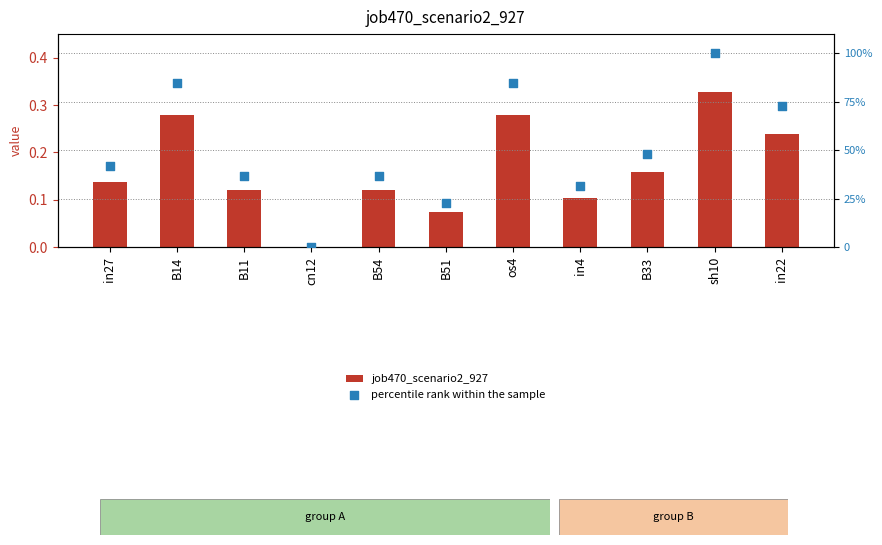

Which series has the largest total across all categories?

percentile rank within the sample